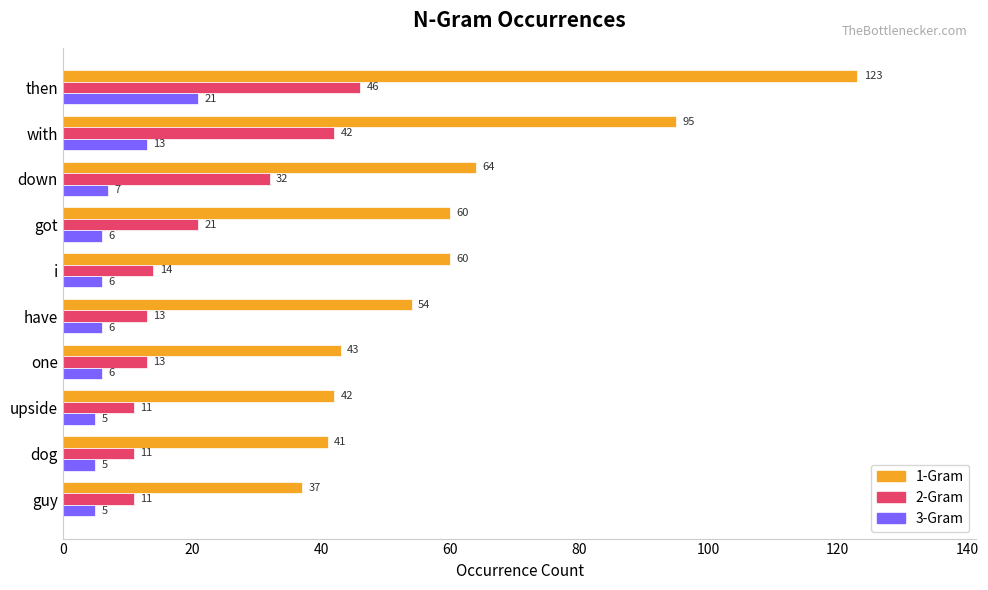

Rank the series at i from lowest to highest value.

3-Gram, 2-Gram, 1-Gram